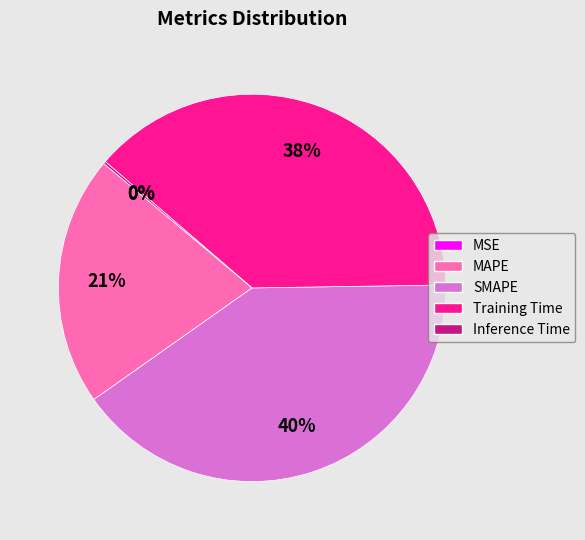

To the nearest percent, what is the average slice percentage?

20%